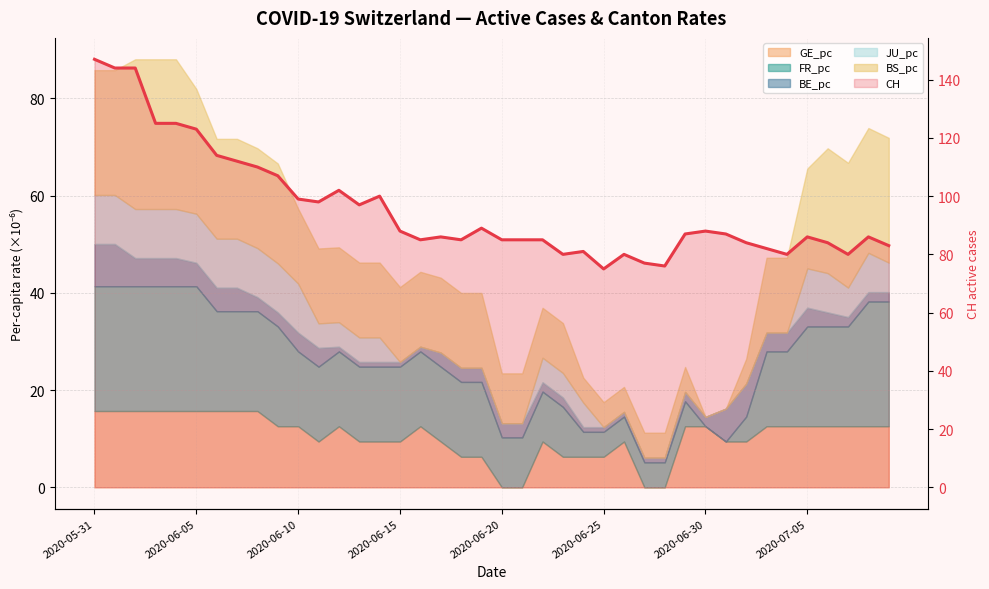

What is the change in value from 13 to 22?

-12